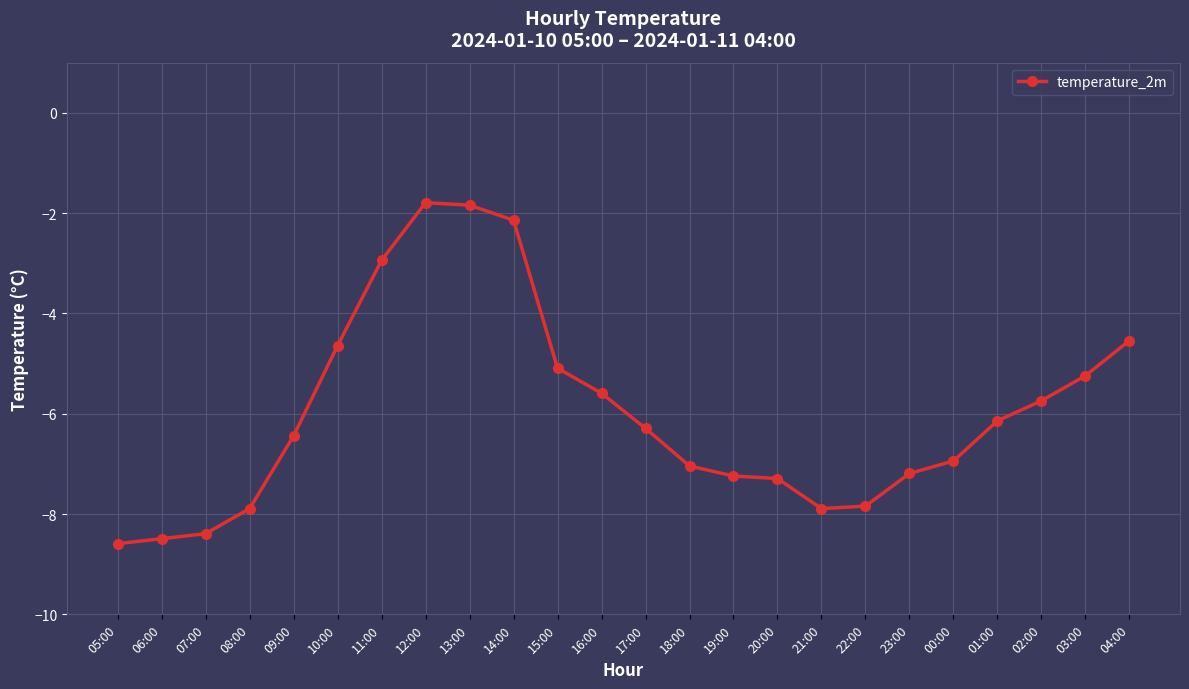

At which label is the value closest to -5?

15:00